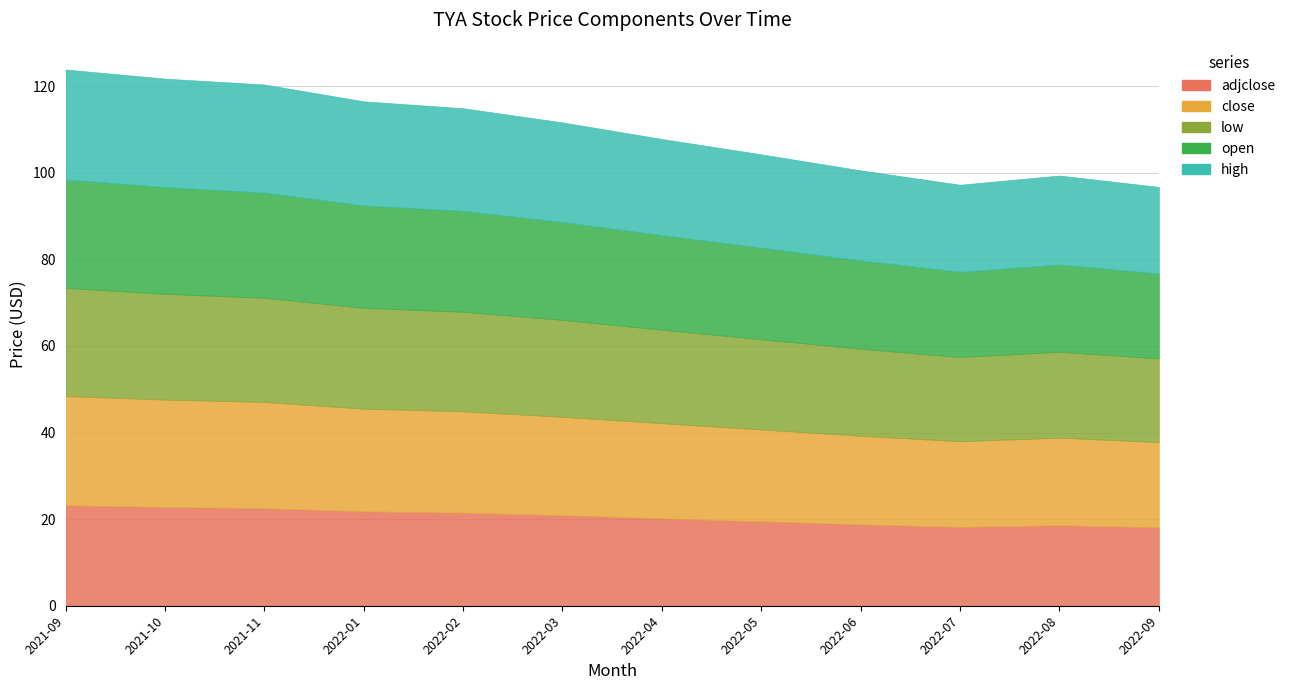

What is the approximate value of close at 2022-06?

20.4